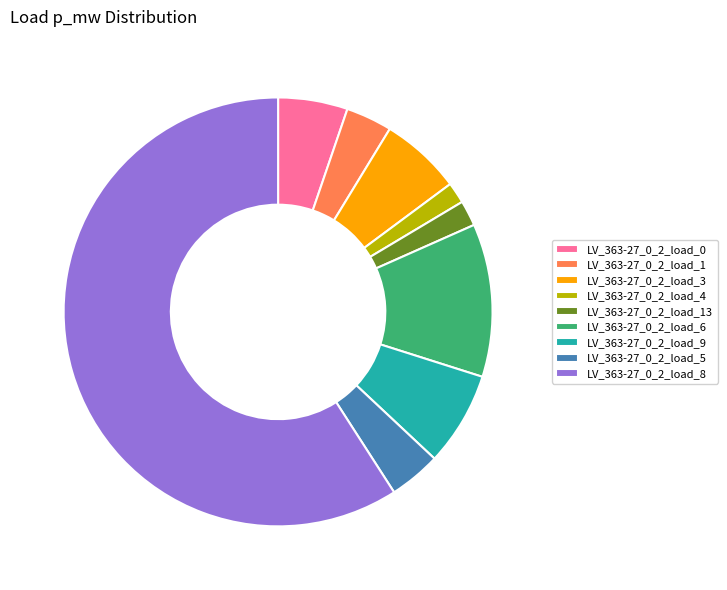

How many segments does this pie chart have?

9